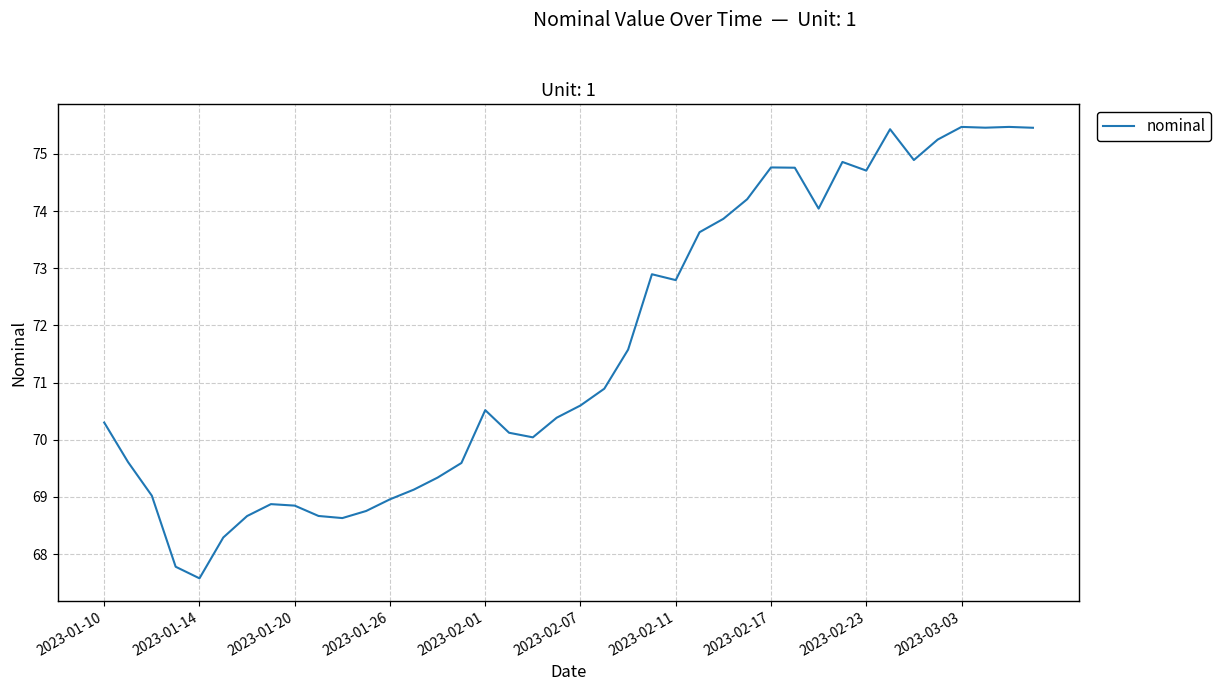

What is the difference between the maximum and minimum values?

7.9